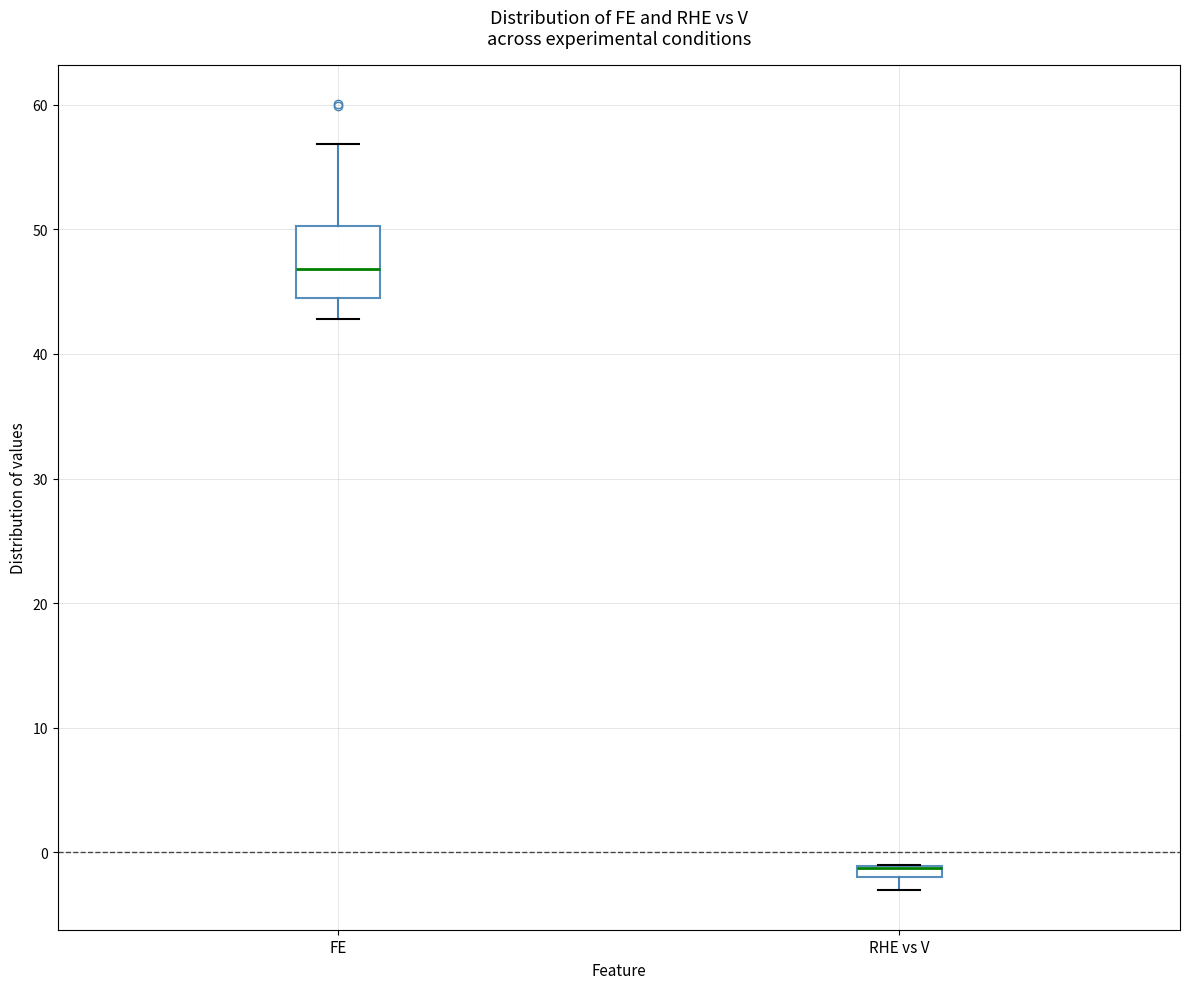

Which box is the tallest, from its lower edge to its upper edge?

FE